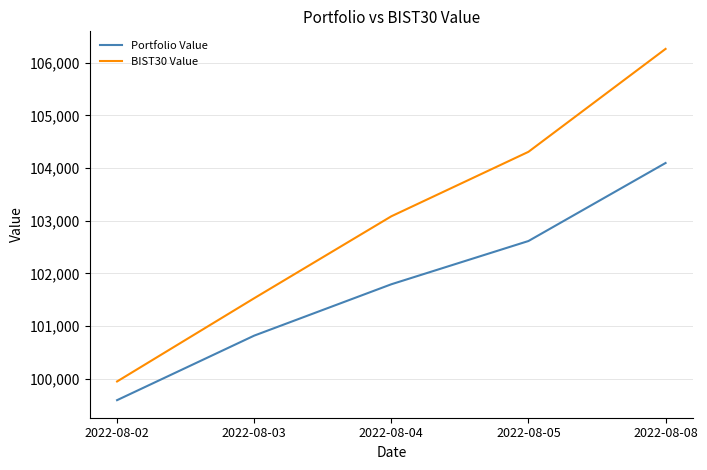

Reading left to right, transcribe all the data shown in this chart.

Portfolio Value: 99592.2	100817.8	101793.0	102614.4	104096.1
BIST30 Value: 99947.1	101527.8	103083.9	104308.2	106263.0